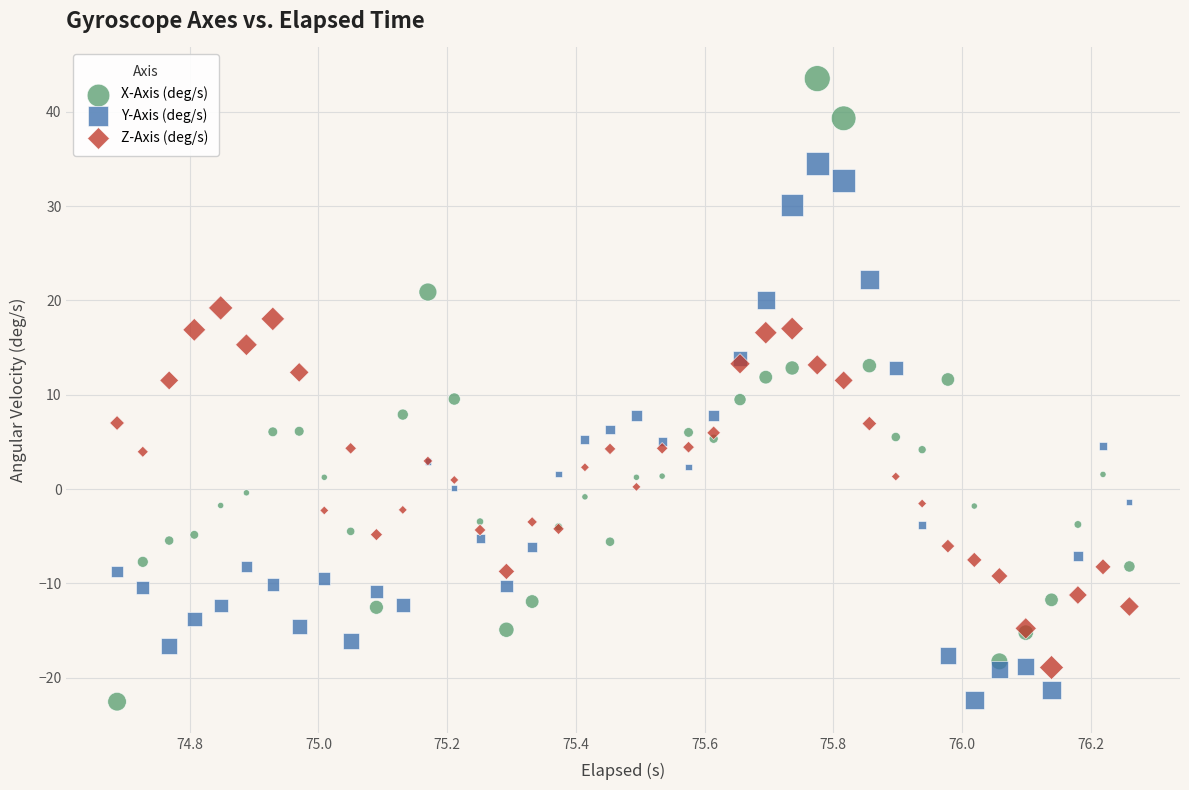

What are all the series names shown in the legend?

X-Axis (deg/s), Y-Axis (deg/s), Z-Axis (deg/s)